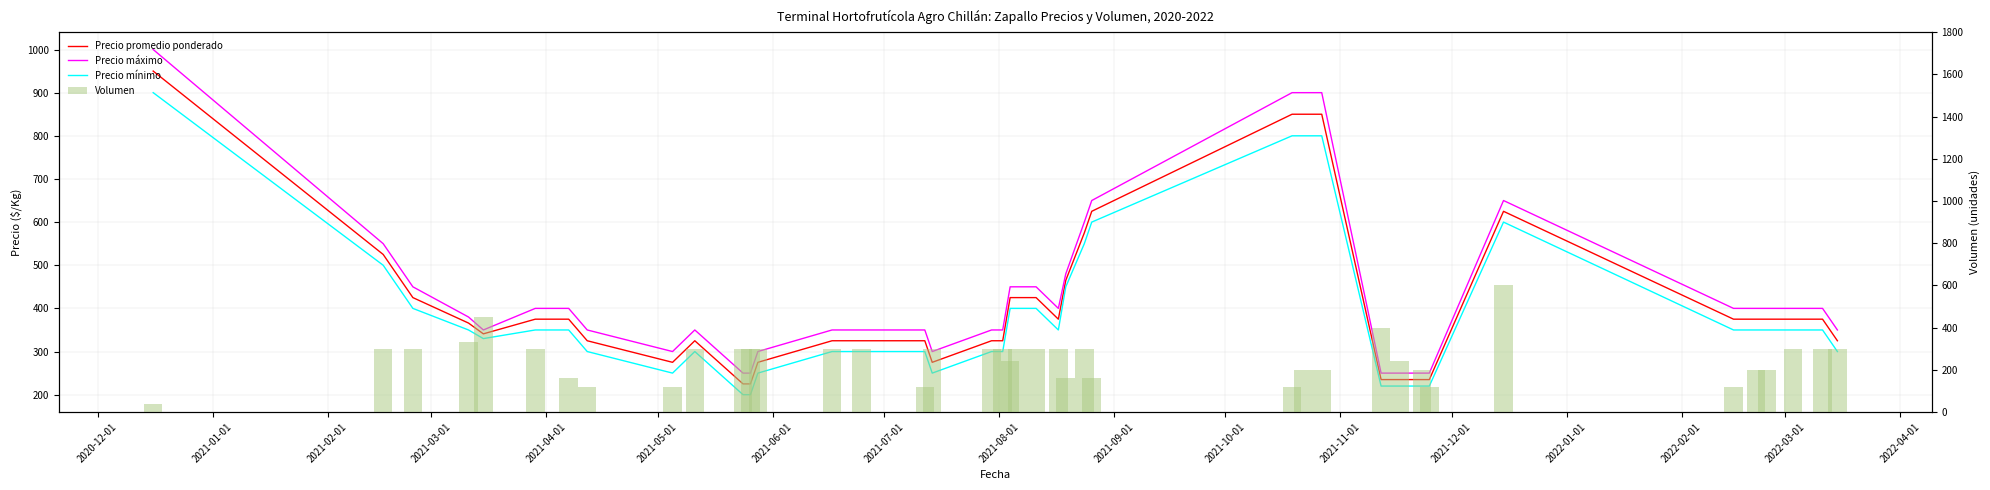

What is the minimum value for Precio promedio ponderado?

225